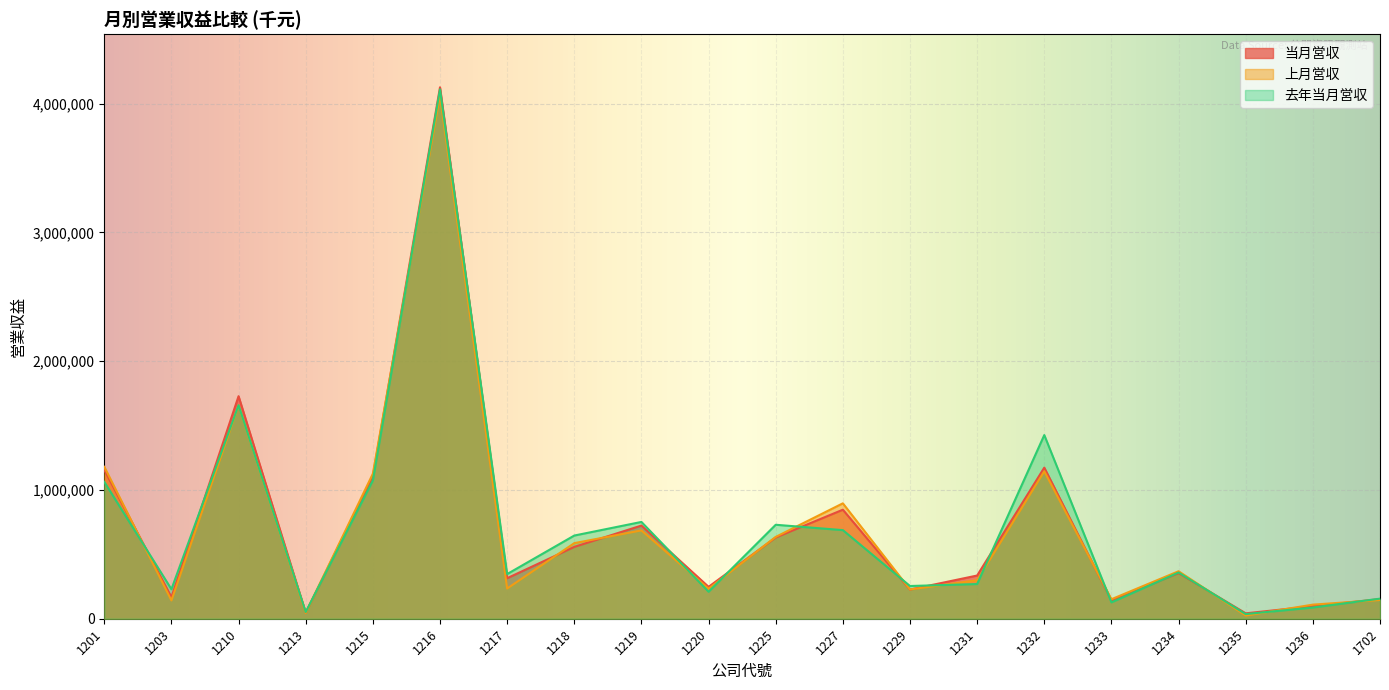

List the labels in order of 当月営収 value, largest first.

1216, 1210, 1232, 1201, 1215, 1227, 1219, 1225, 1218, 1234, 1231, 1217, 1220, 1229, 1203, 1702, 1233, 1236, 1213, 1235